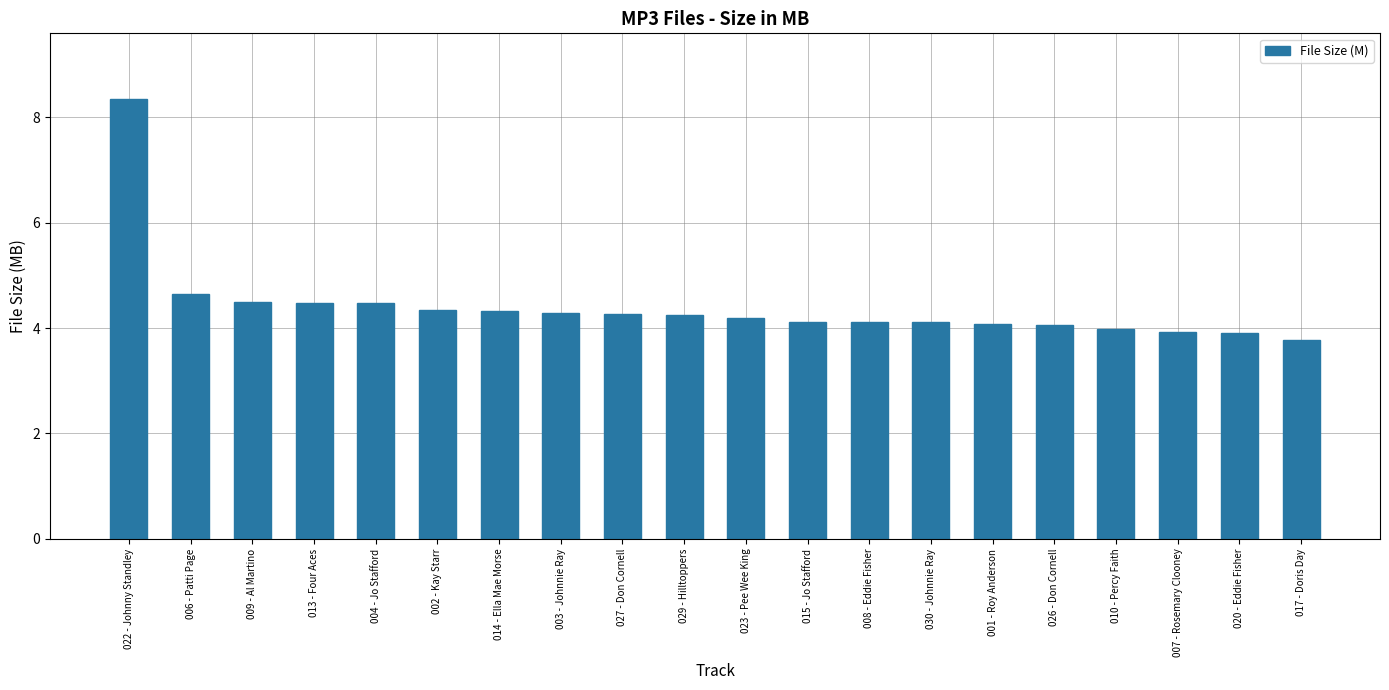

Which label corresponds to the largest value in the chart?

022 - Johnny Standley